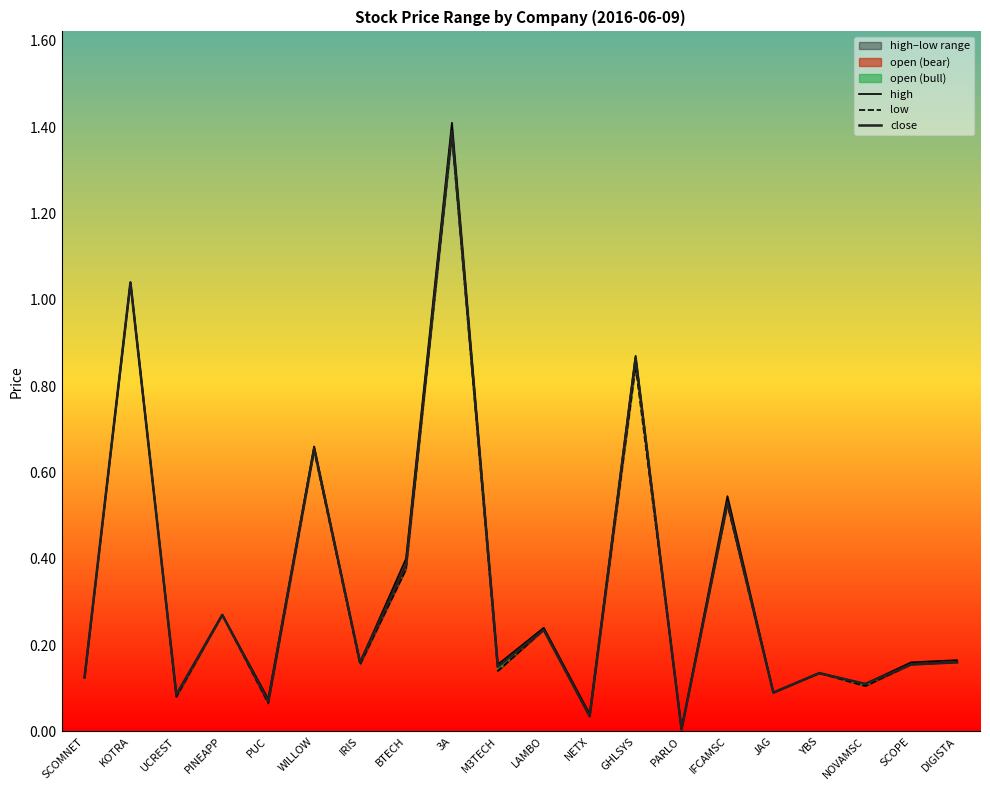

Is it true that low equals 0.2 at LAMBO?

True